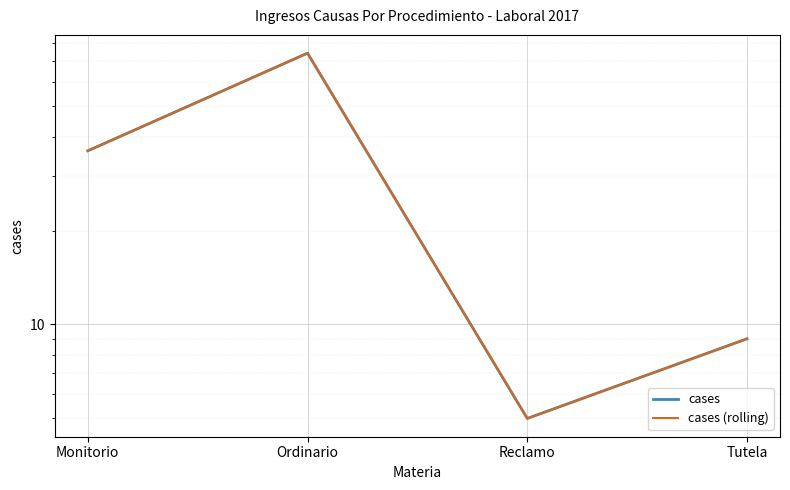

What is the difference between the second highest and minimum values in the cases (rolling) series?

31